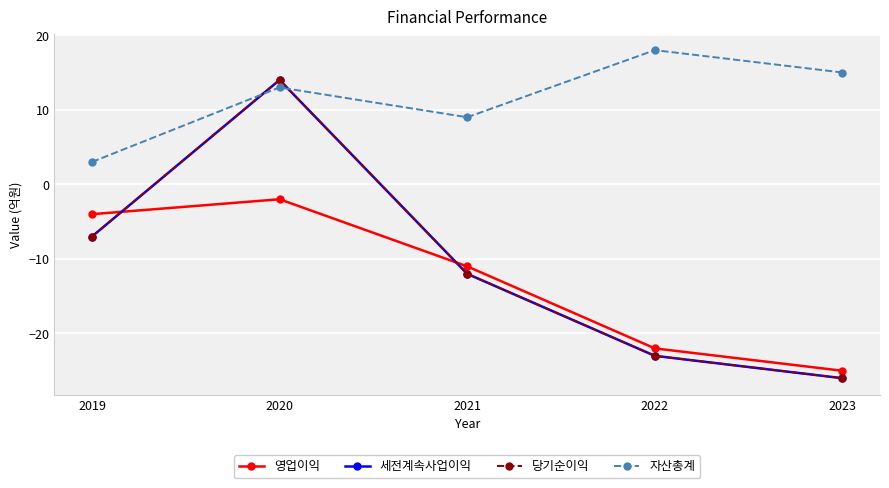

How many interior local peaks does the 세전계속사업이익 series have?

1